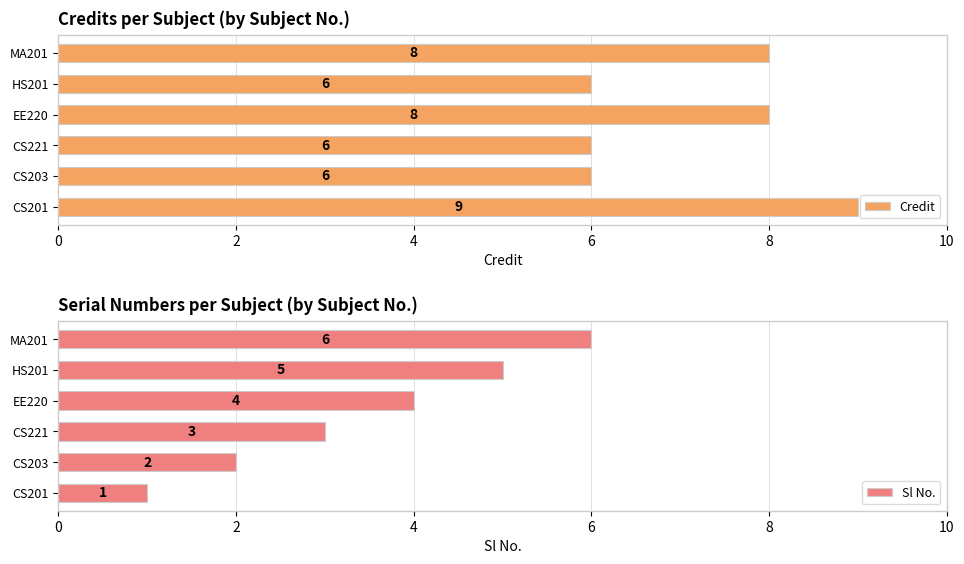

Does the chart contain any negative values?

No